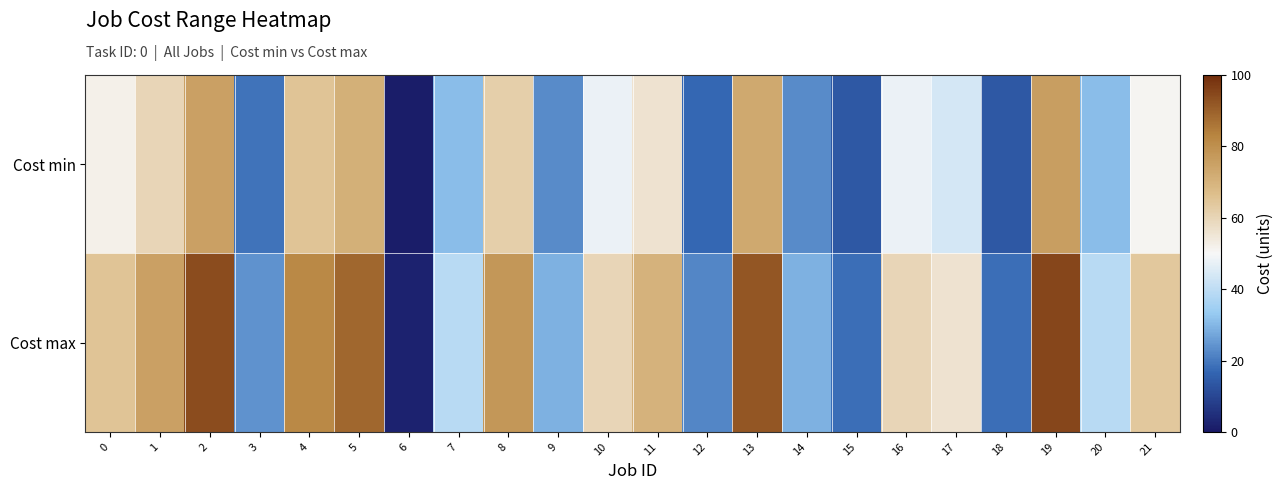

Reading right to left, list all the values displayed in this chart.

Cost min: 21=51	20=31	19=76	18=14	17=44	16=48	15=14	14=23	13=73	12=17	11=56	10=48	9=23	8=62	7=31	6=1	5=71	4=65	3=19	2=75	1=60	0=52
Cost max: 21=64	20=39	19=95	18=18	17=56	16=60	15=18	14=29	13=92	12=22	11=70	10=60	9=29	8=78	7=39	6=2	5=89	4=82	3=24	2=94	1=75	0=65